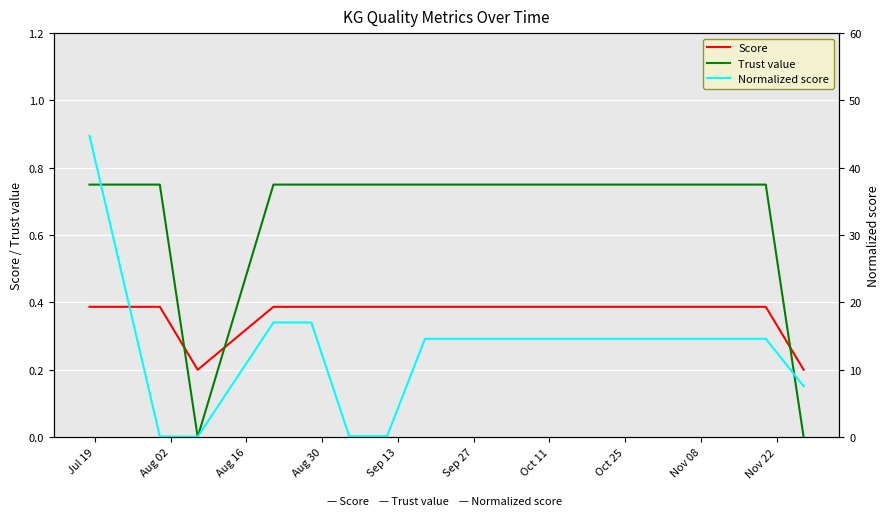

Reading left to right, what are all the values shown in this chart?

Score: 0.4	0.4	0.2	0.4	0.4	0.4	0.4	0.4	0.4	0.4	0.4	0.4	0.4	0.4	0.4	0.2
Trust value: 0.8	0.8	0.0	0.8	0.8	0.8	0.8	0.8	0.8	0.8	0.8	0.8	0.8	0.8	0.8	0.0
Normalized score: 44.7	0.1	0.1	17.0	17.0	0.1	0.1	14.6	14.6	14.6	14.6	14.6	14.6	14.6	14.6	7.5